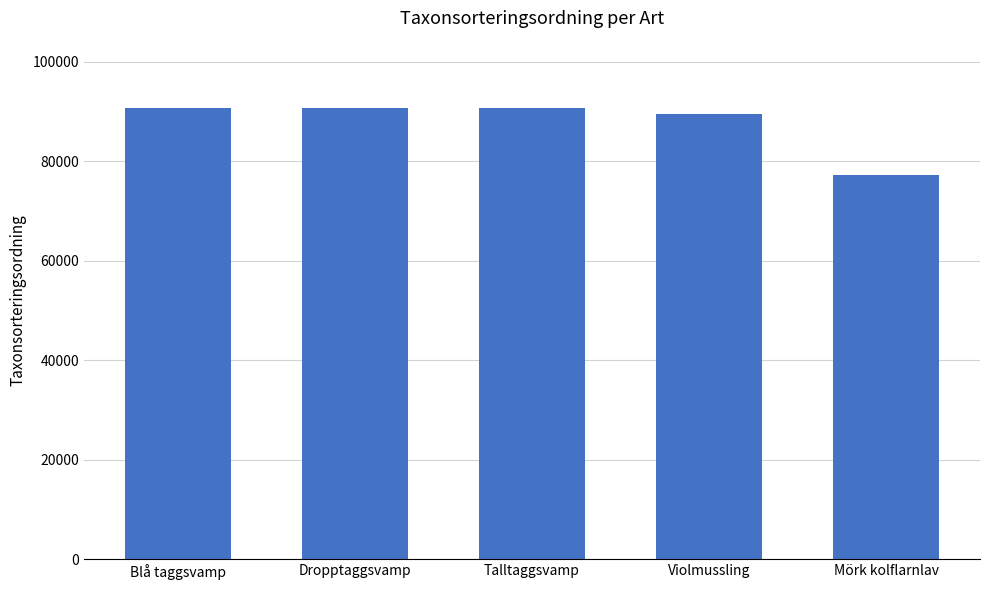

Which category has the lowest value across all series?

Mörk kolflarnlav